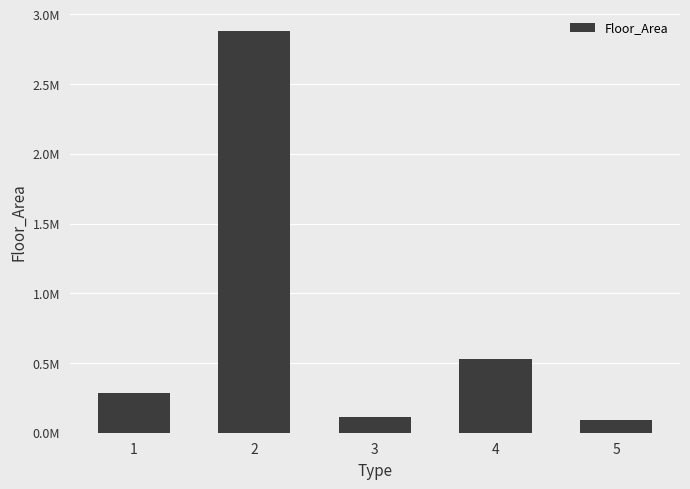

Does the chart contain any negative values?

No